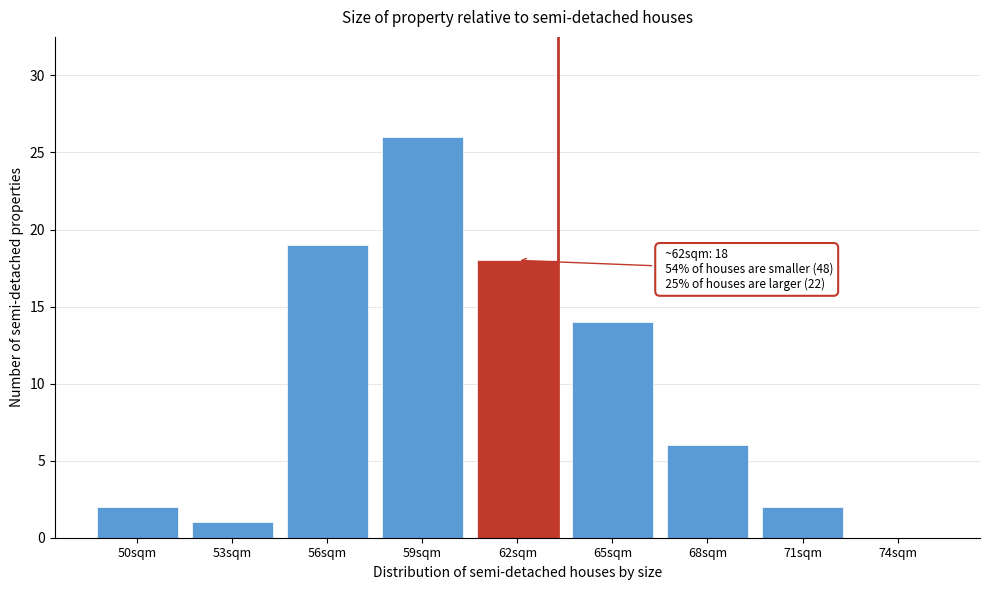

Reading left to right, transcribe all the data shown in this chart.

50sqm=2	53sqm=1	56sqm=19	59sqm=26	62sqm=18	65sqm=14	68sqm=6	71sqm=2	74sqm=0